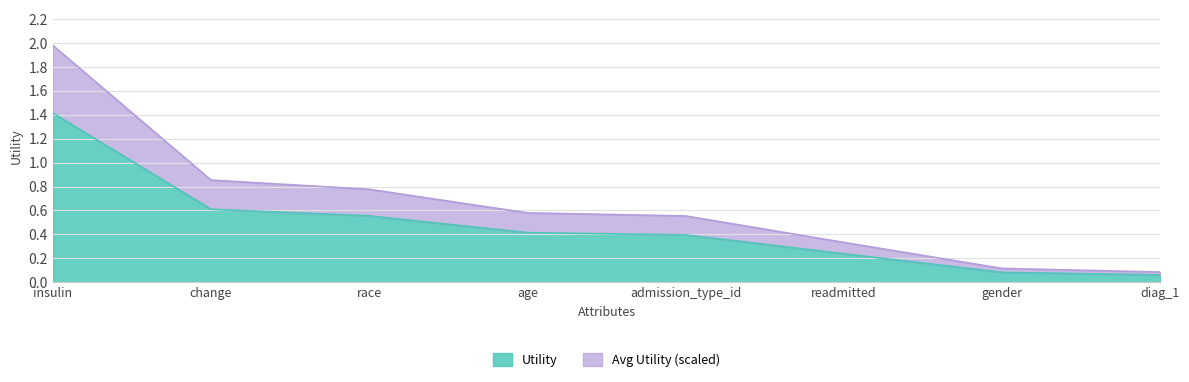

Does the chart have visible grid lines?

Yes